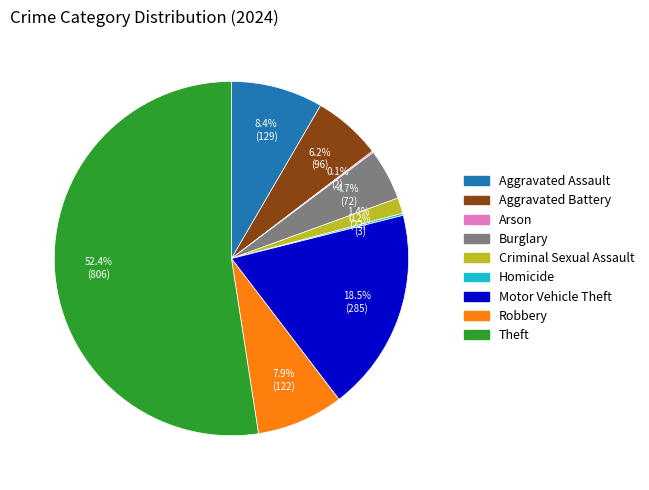

Between Robbery and Motor Vehicle Theft, which is larger?

Motor Vehicle Theft